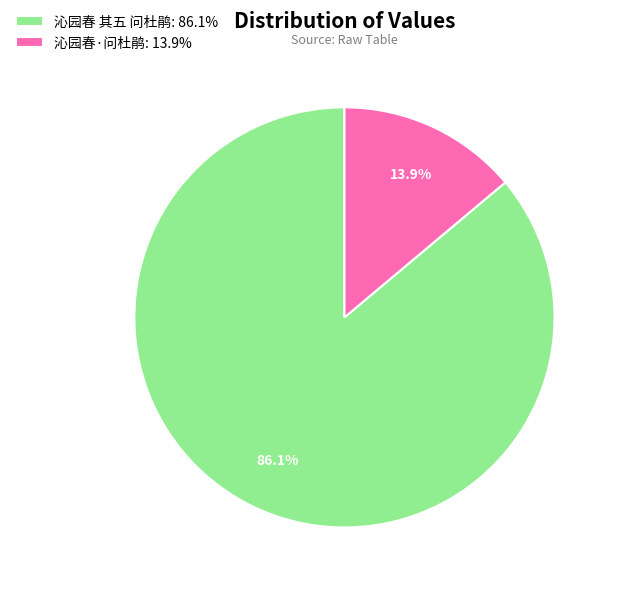

Count the number of slices in the pie.

2